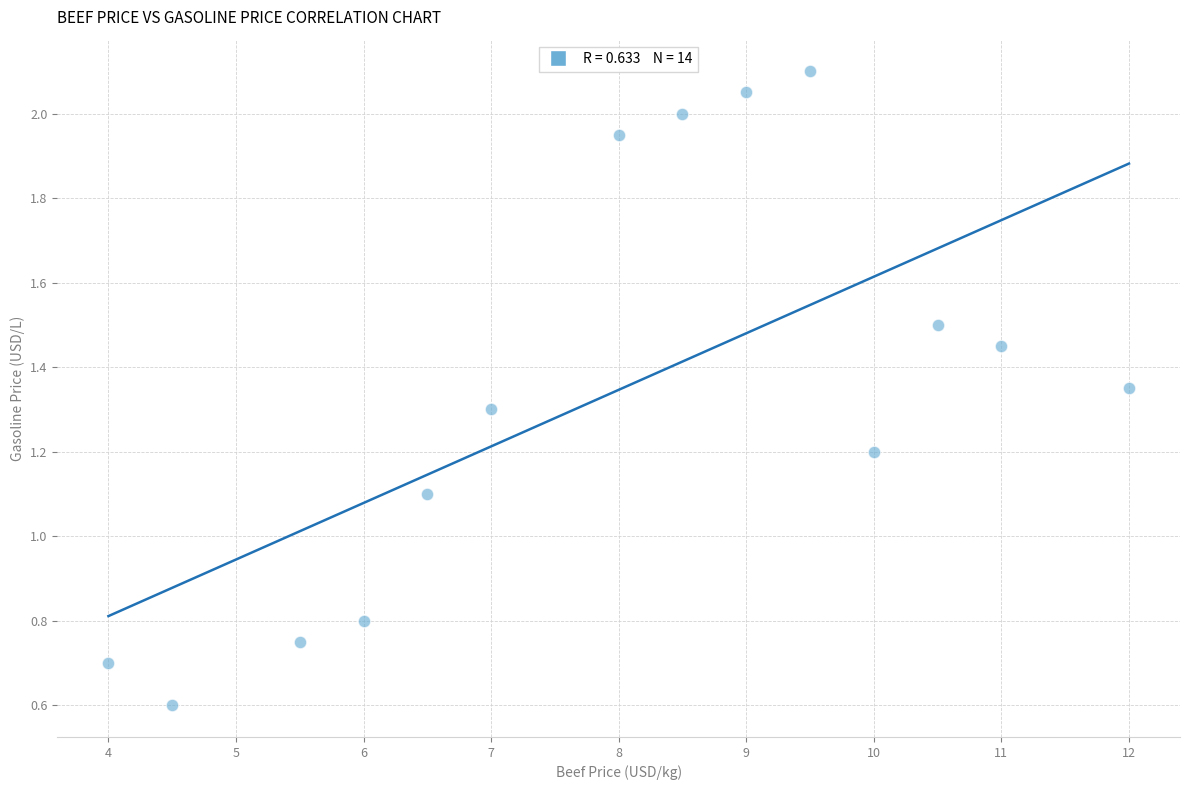

What is the range of X values (max minus min)?

8.0